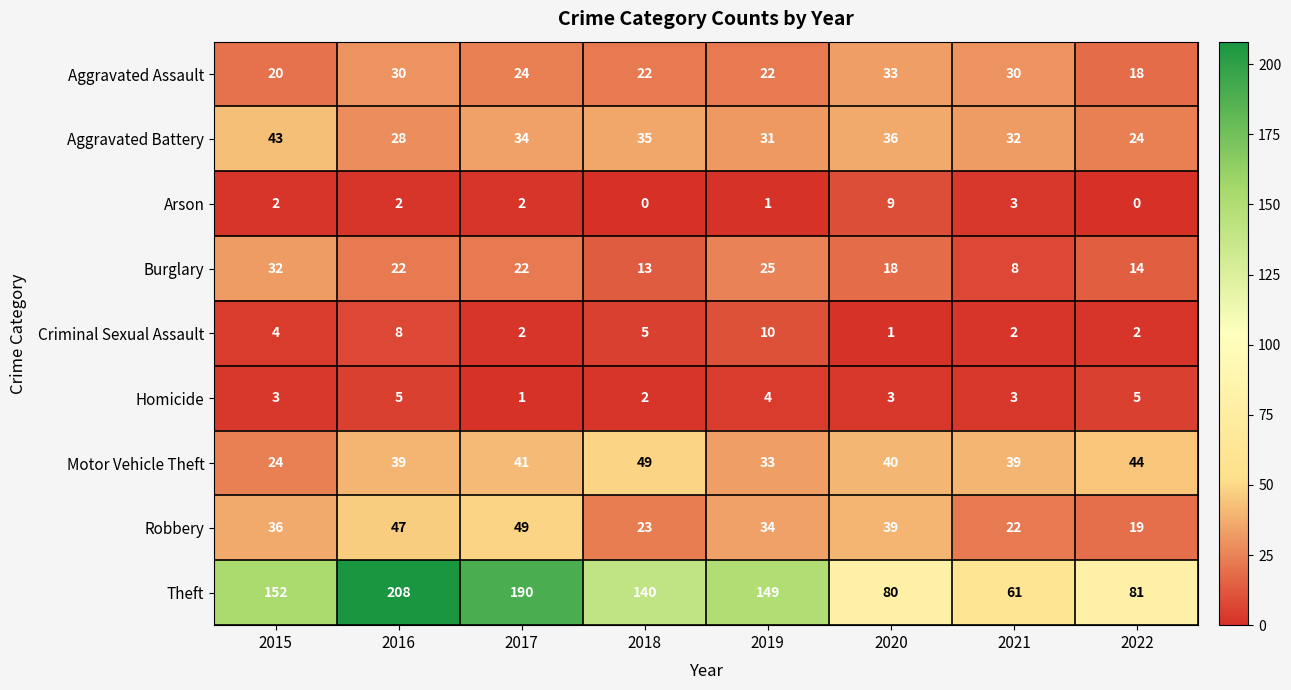

Is it true that Burglary equals 53 at 2015?

False